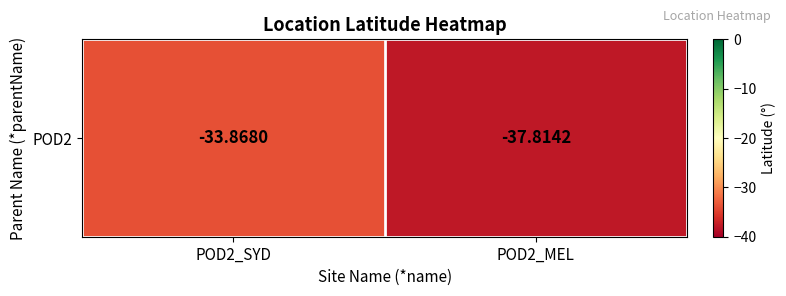

How many categories are shown in the chart?

2